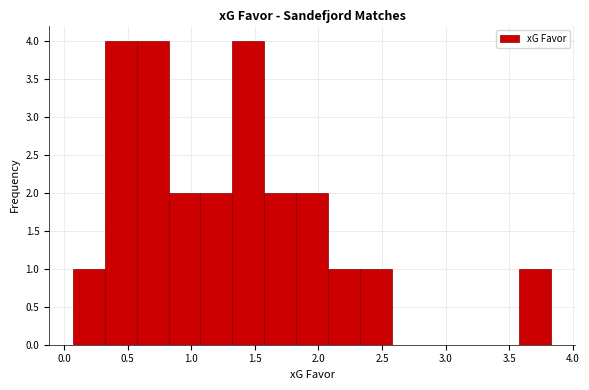

Reading left to right, list every bar in this chart as the range it spans on the x-axis followed by its height. Neither the bar edges nor the heights are printed on the chart, so give them approximately, as read against the axes.

0.05 to 0.30: 1
0.30 to 0.55: 4
0.55 to 0.80: 4
0.80 to 1.05: 2
1.05 to 1.30: 2
1.30 to 1.55: 4
1.55 to 1.80: 2
1.80 to 2.10: 2
2.10 to 2.35: 1
2.35 to 2.60: 1
2.60 to 2.85: 0
2.85 to 3.10: 0
3.10 to 3.35: 0
3.35 to 3.60: 0
3.60 to 3.85: 1